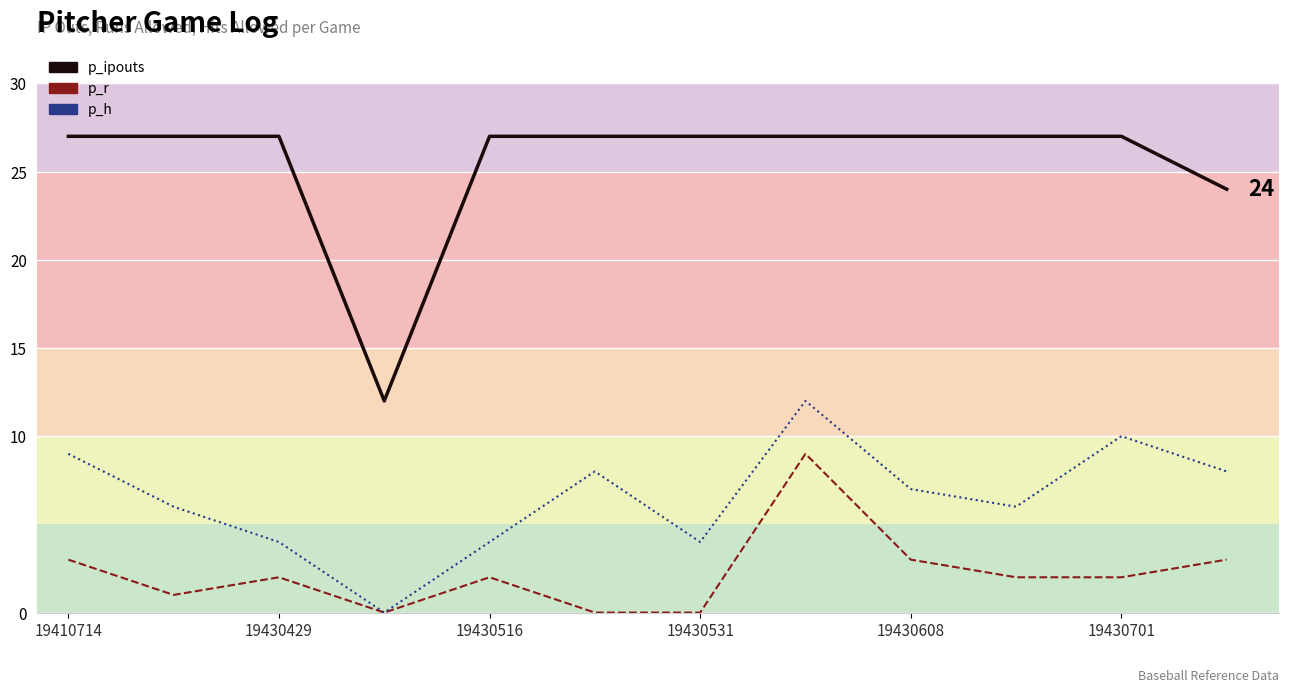

What are all the series names shown in the legend?

p_ipouts (line), p_r (line), p_h (line)